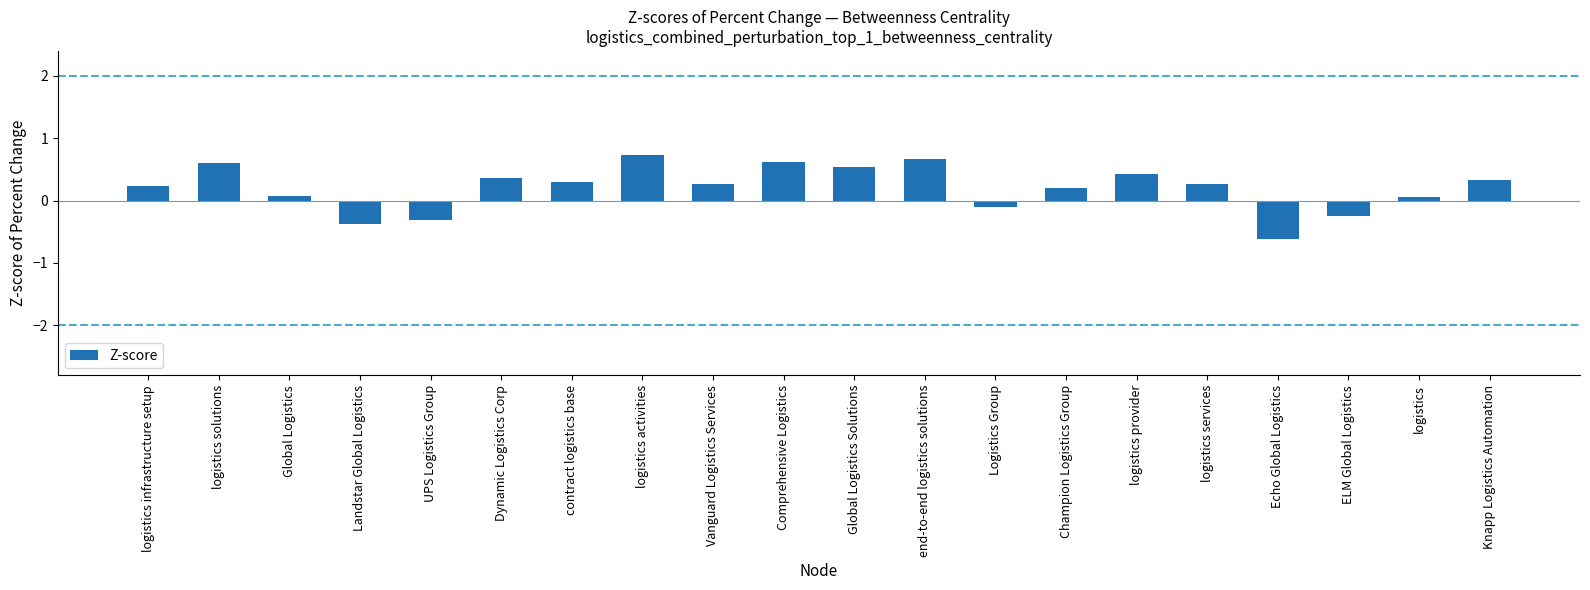

How many bars are there in total?

20